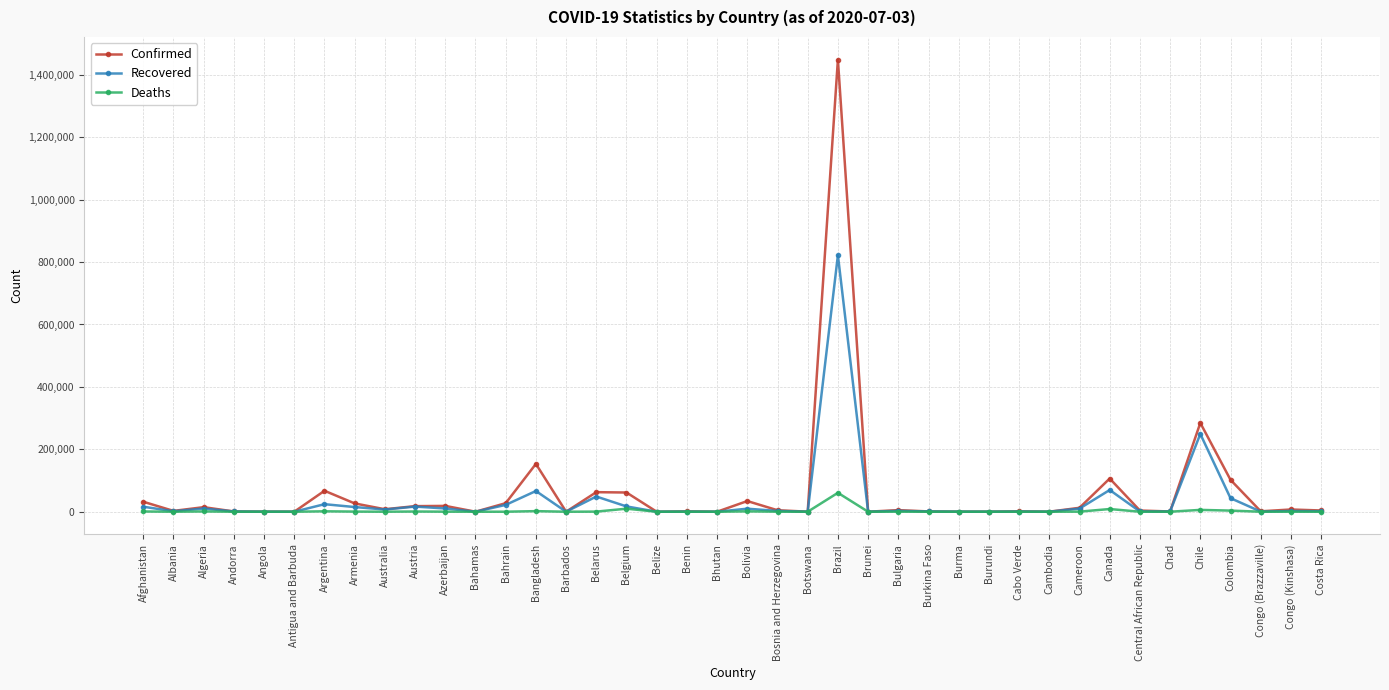

Which category has the highest value in the Recovered series?

Brazil